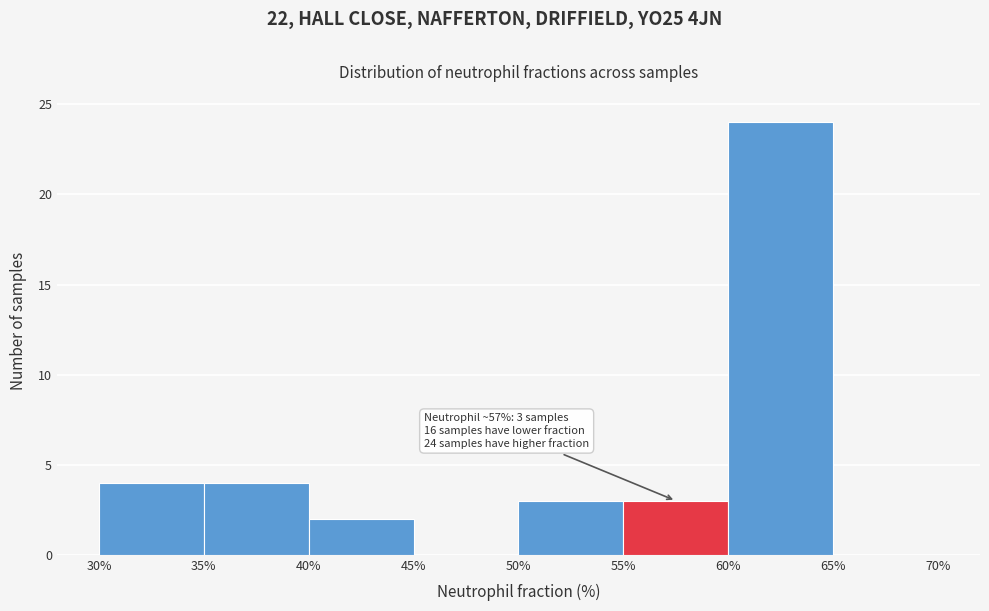

Over which range of the x-axis is the bar tallest?

60% to 65%